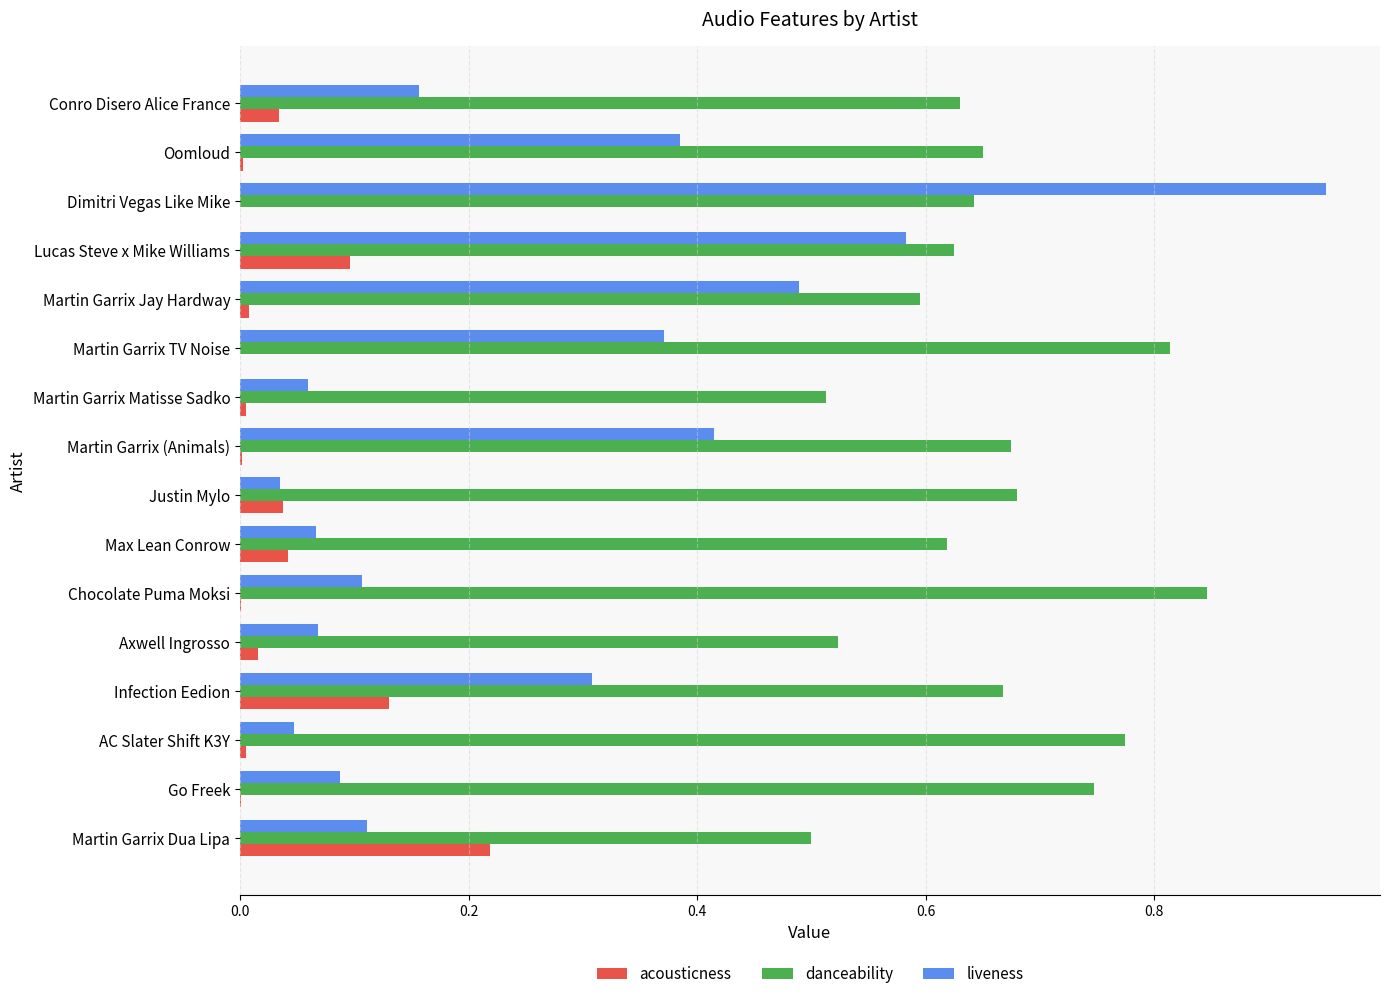

Which series has the largest total across all categories?

danceability